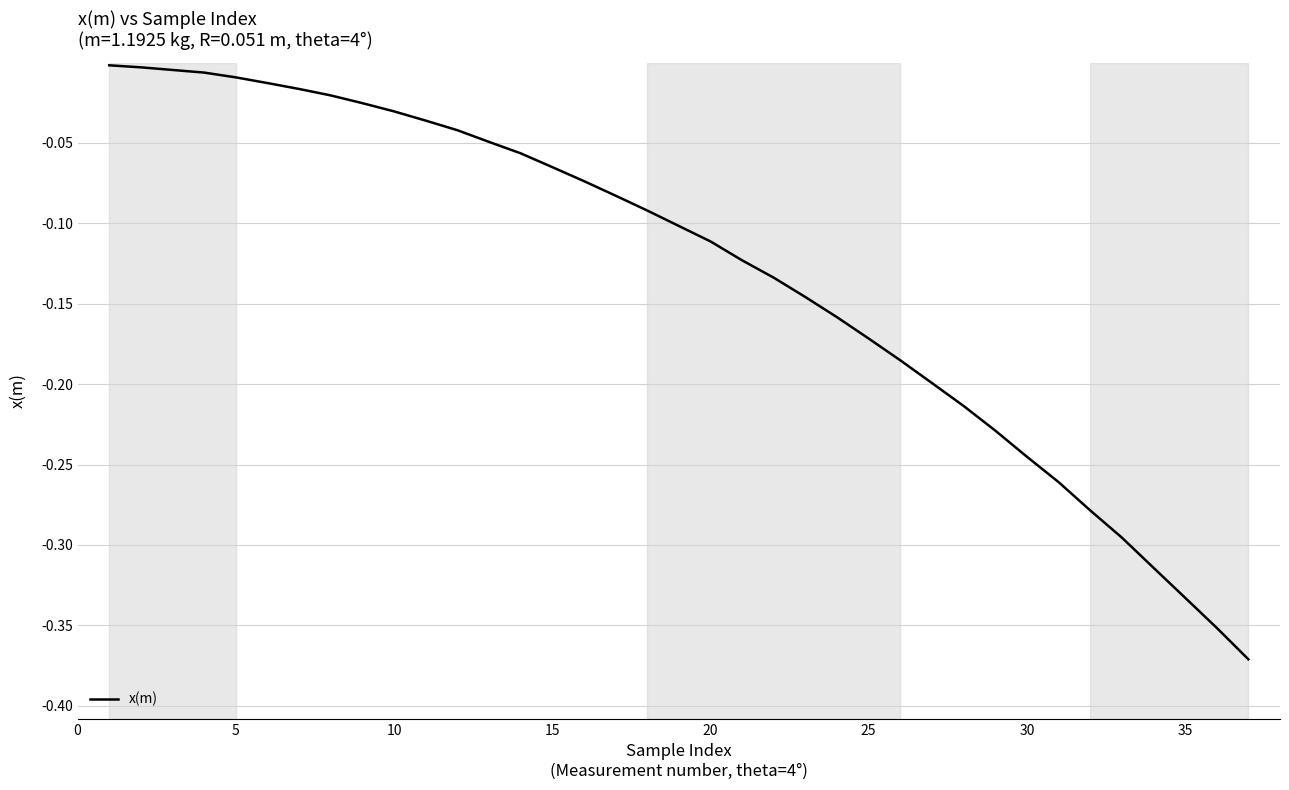

What is the difference between the maximum and minimum values?

0.4